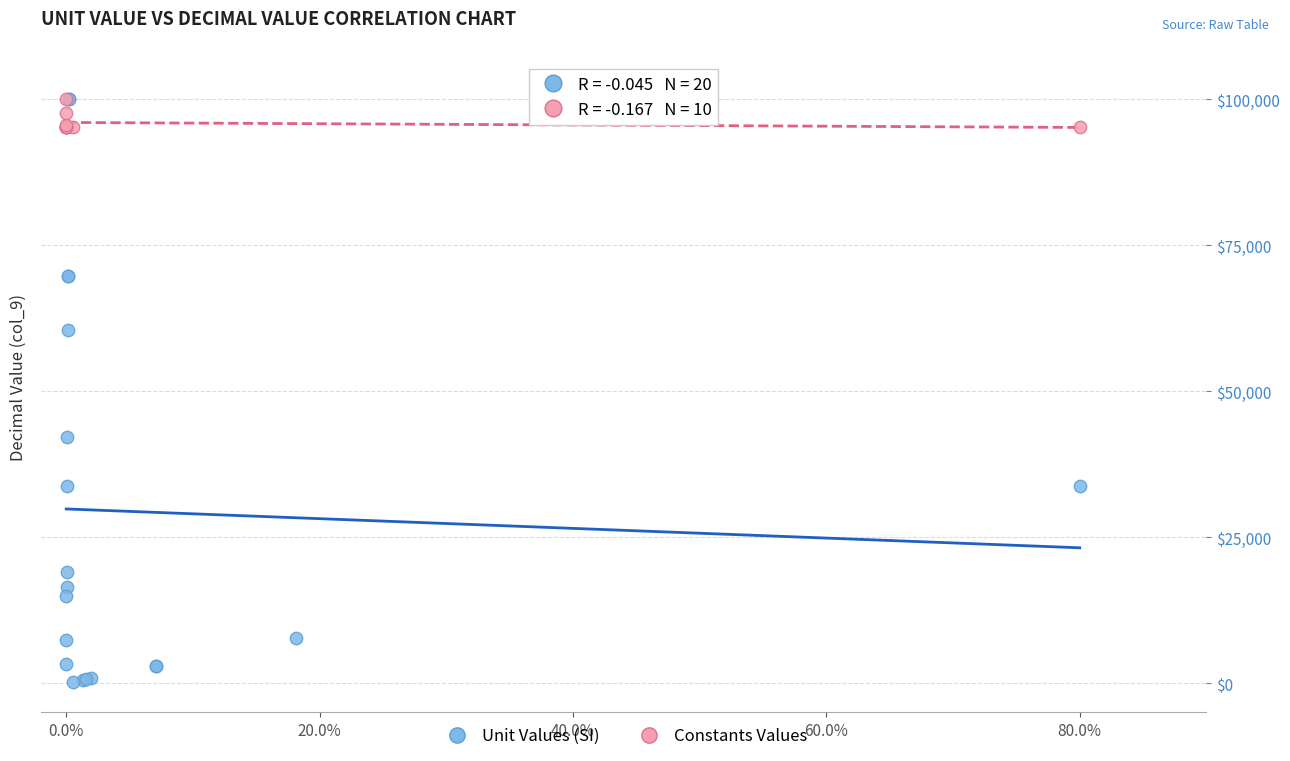

Which series has the widest spread of Y values?

Unit Values (SI)